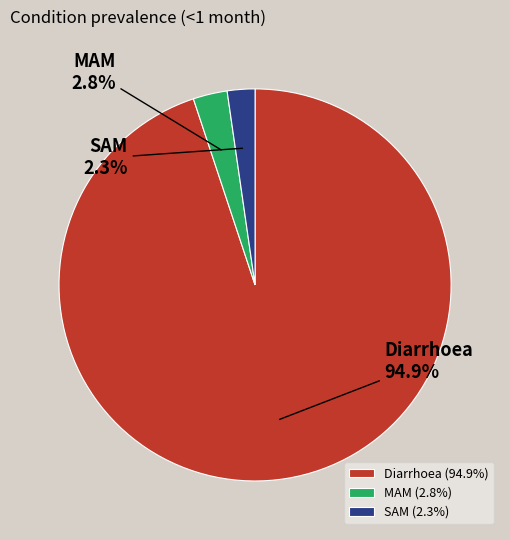

Combined, what portion of the pie is SAM and MAM?

5.1%